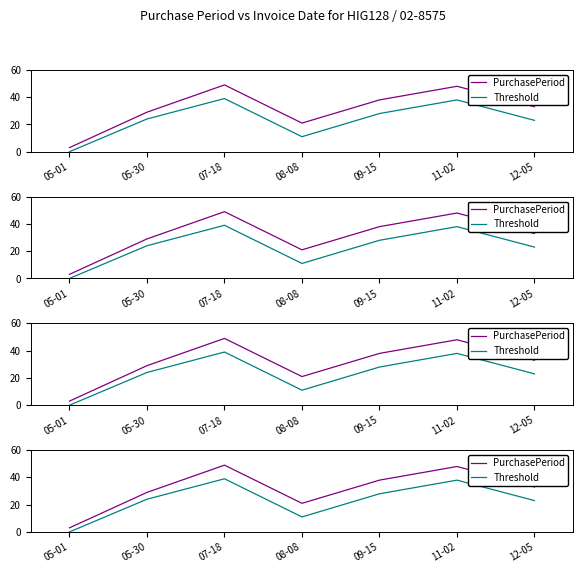

True or false: Threshold and PurchasePeriod intersect in this chart.

False